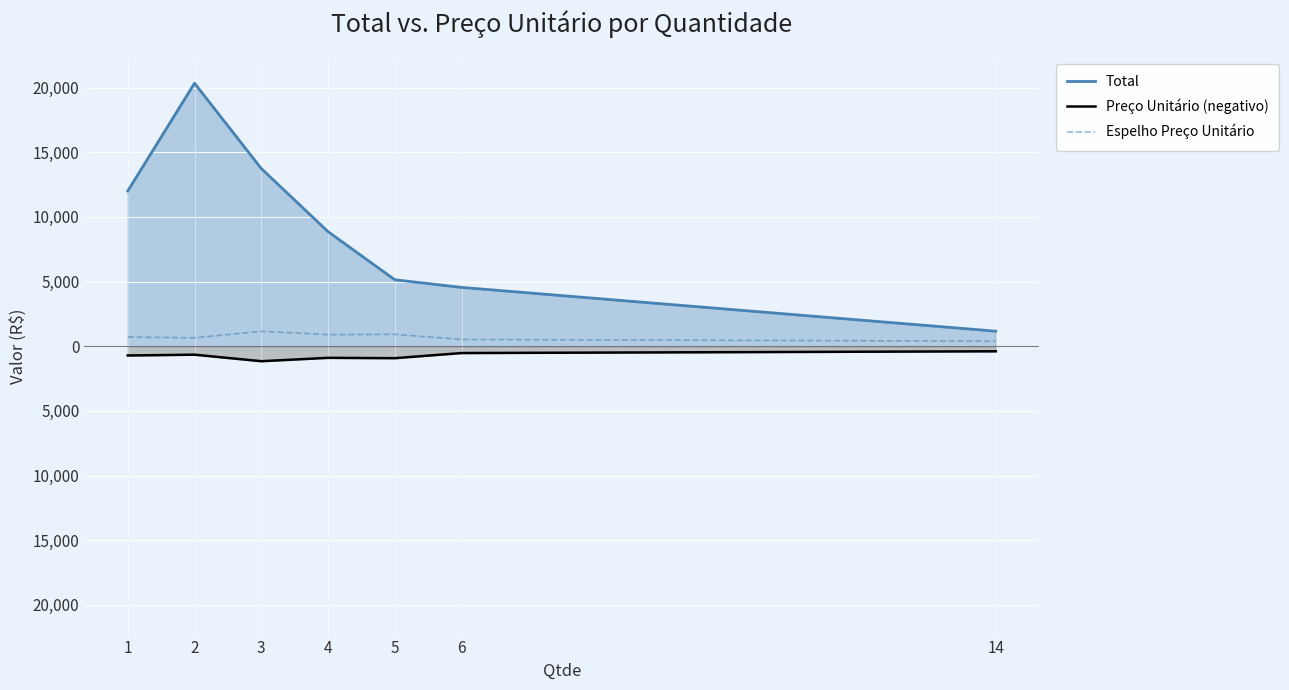

Is it true that Preço Unitário (negativo) equals -2078.4 at 3?

False